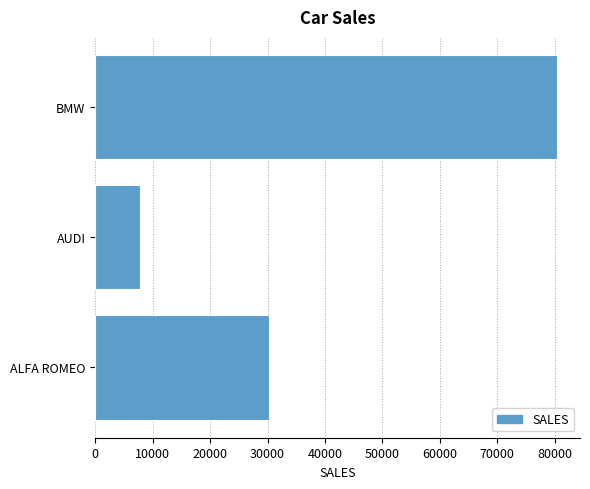

True or false: the data shows 44207 at ALFA ROMEO.

False